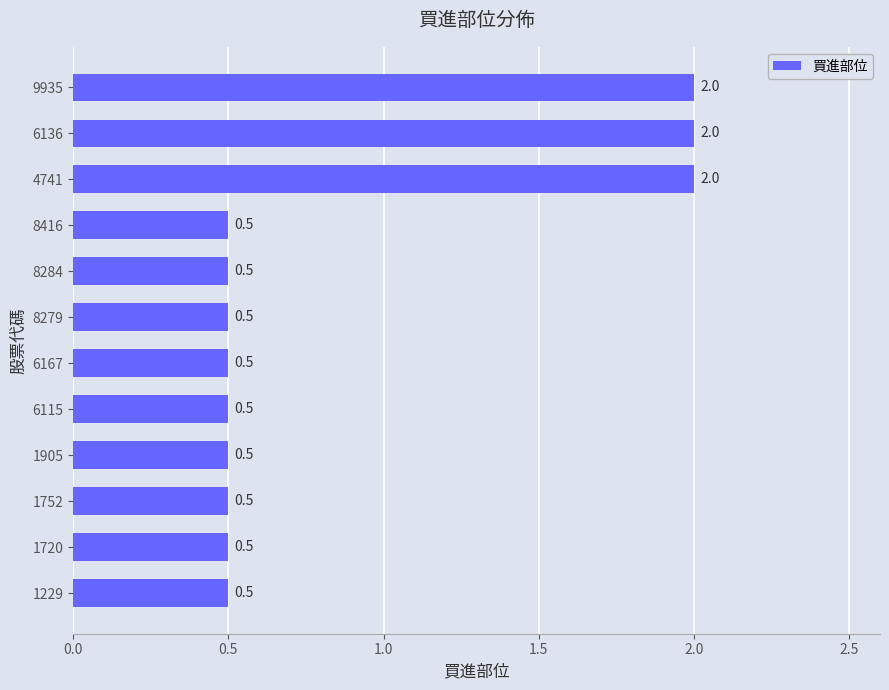

How many series are shown in this chart?

1